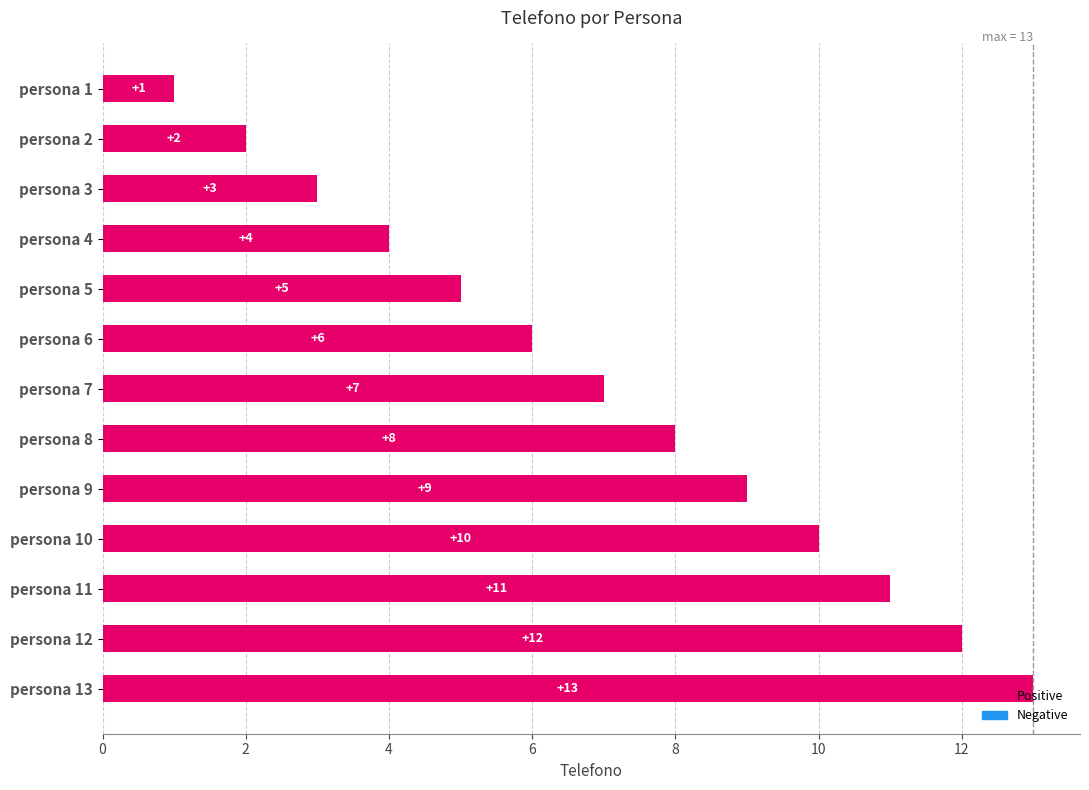

What is the sum of the values at persona 4 and persona 11?

15